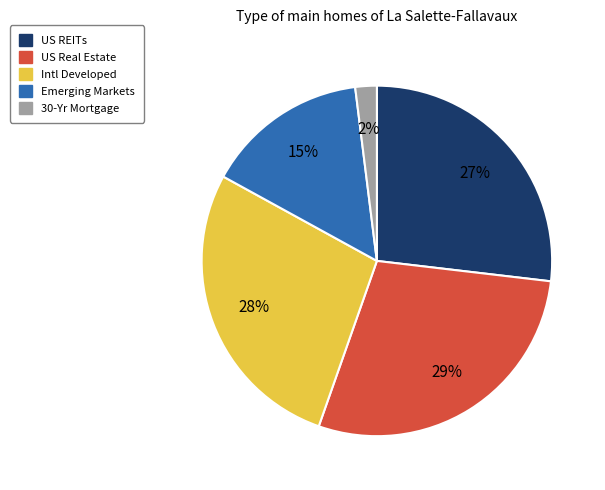

Which has a higher value, Emerging Markets or 30-Yr Mortgage?

Emerging Markets